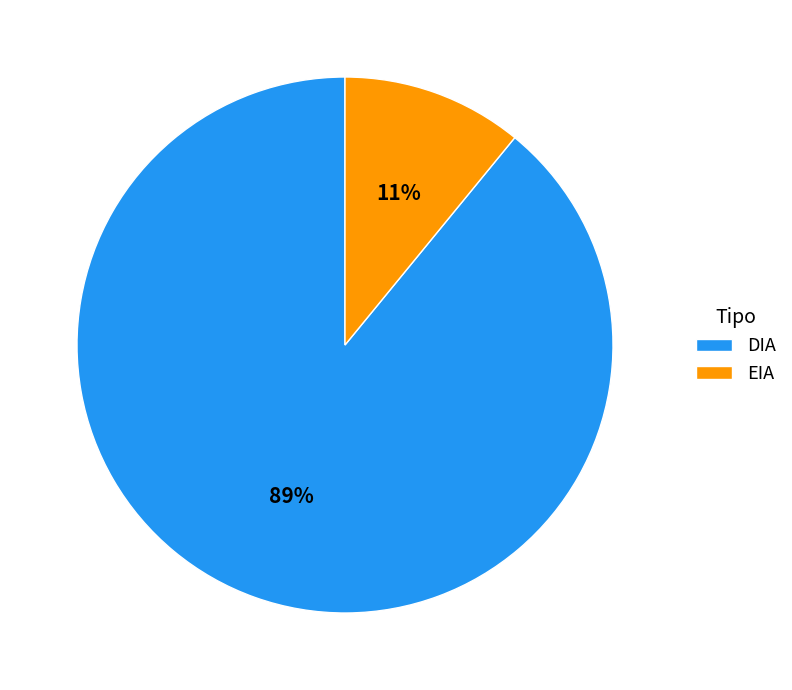

Is the sum of DIA and EIA greater than half?

Yes